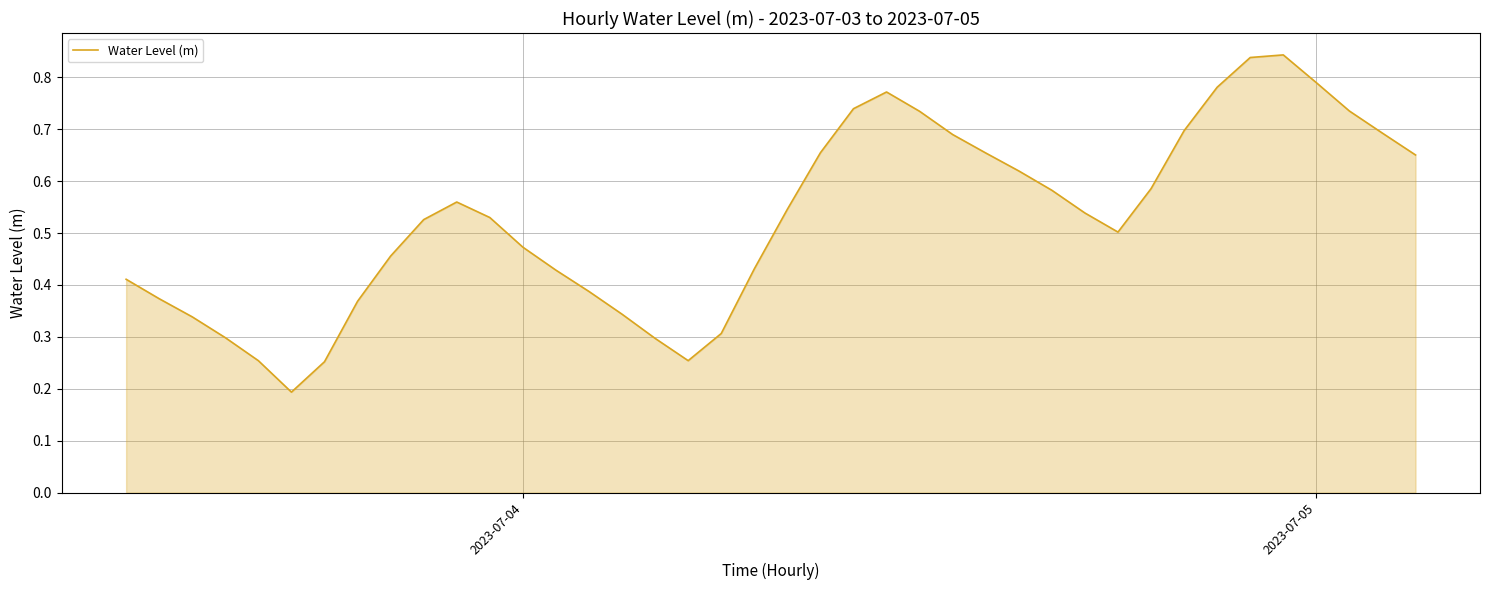

What is the sum of all values?

21.1